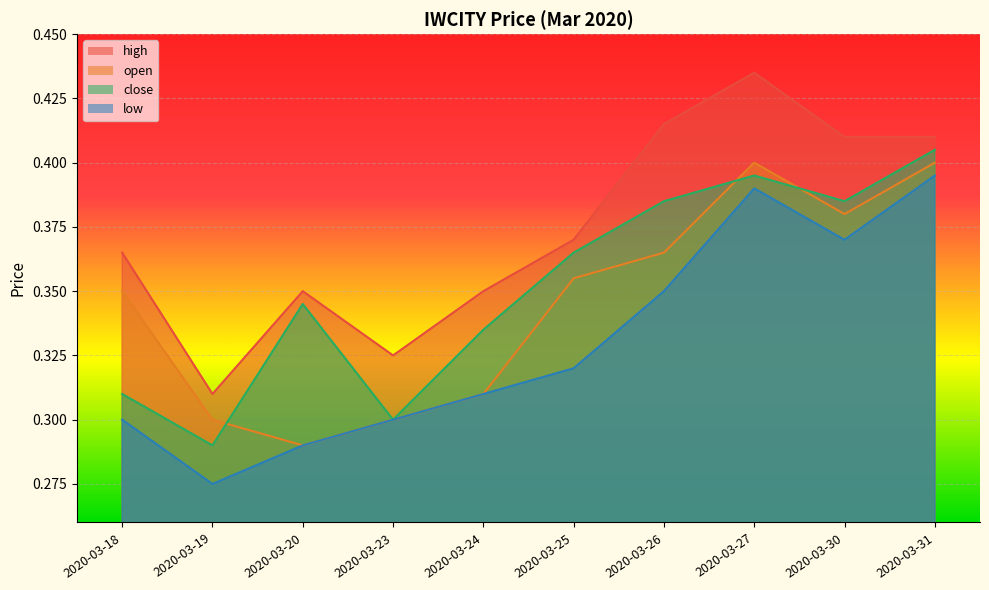

In close, how many points are lower than both neighbors (excluding endpoints)?

3